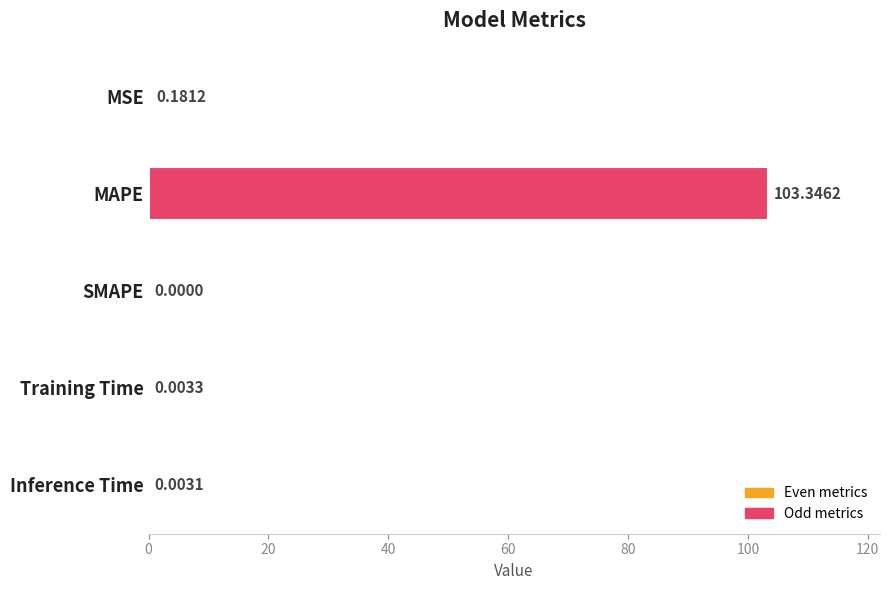

What is the average value?

20.7